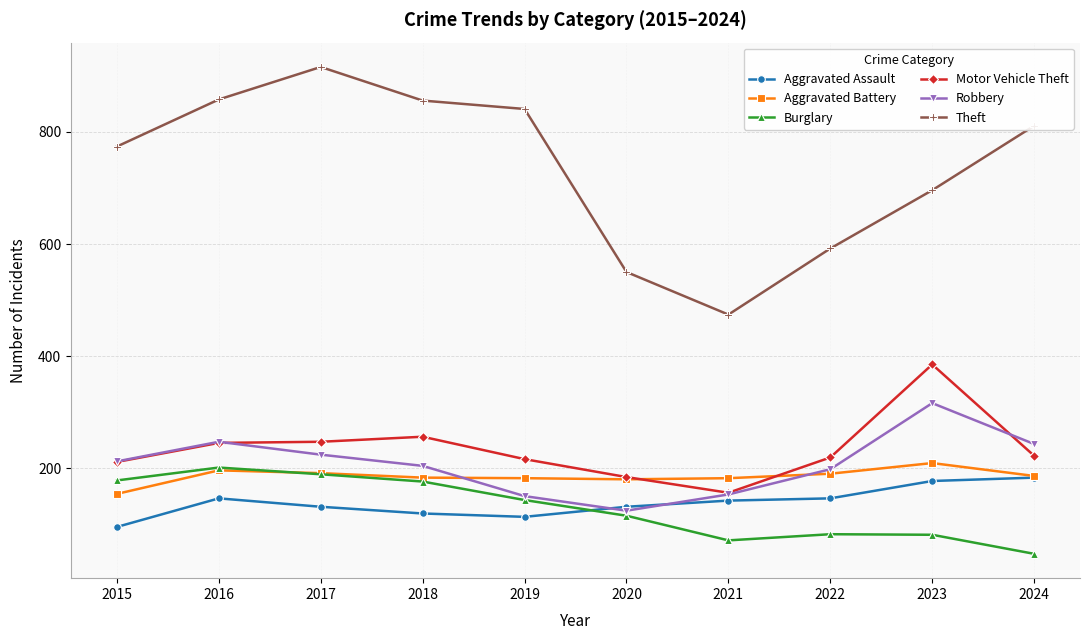

Does the chart have visible grid lines?

Yes